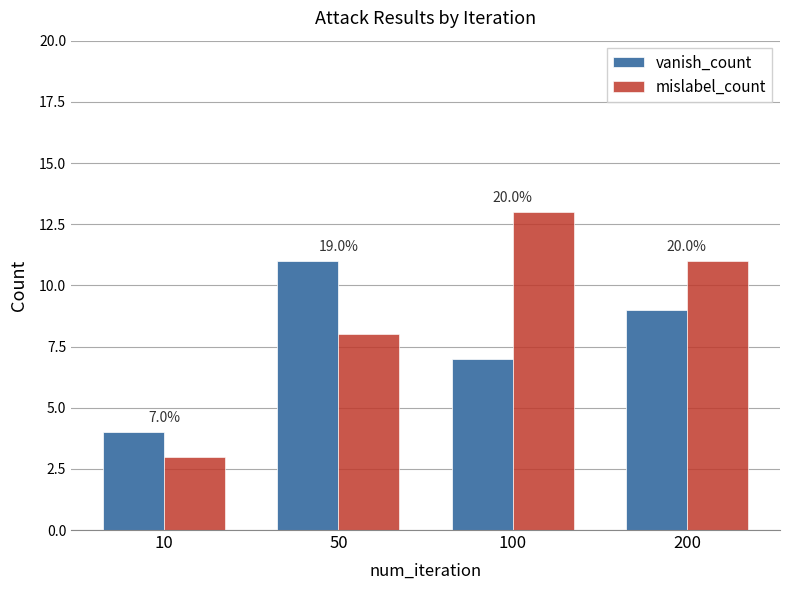

How many bars are there in each group?

2